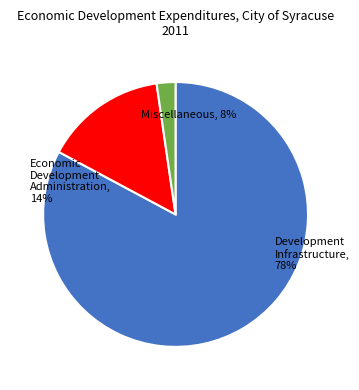

The 26 slice represents 1% of the pie. True or false?

False